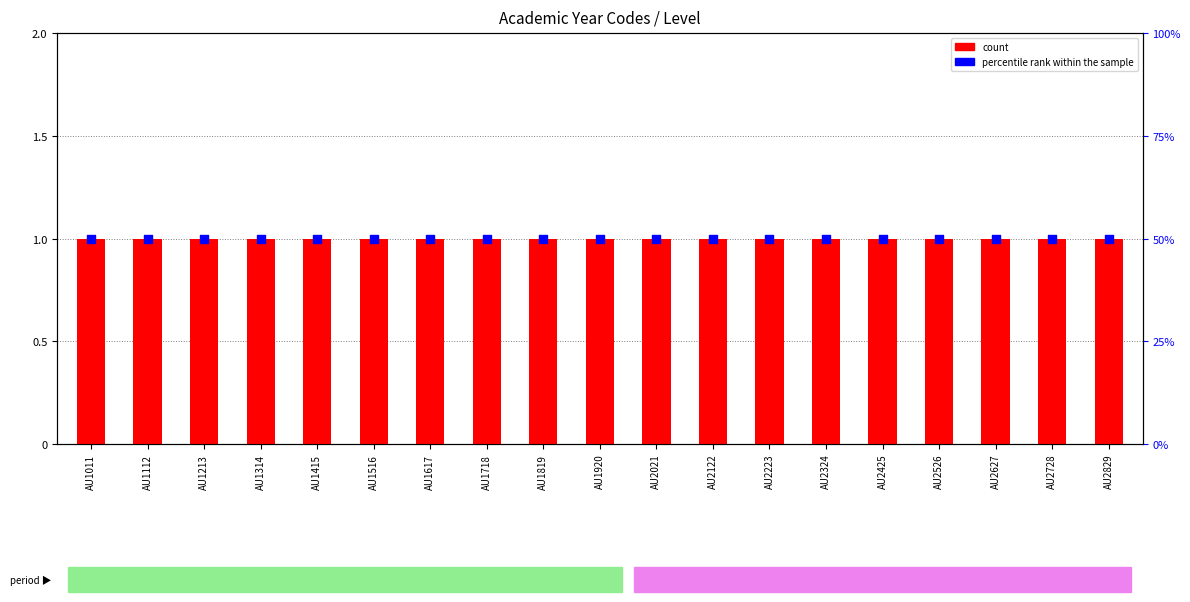

What are all the series names shown in the legend?

count, percentile rank within the sample